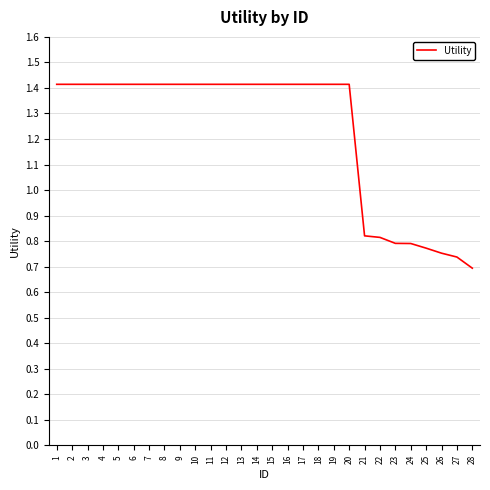

Is this an area chart (filled region under the line)?

No